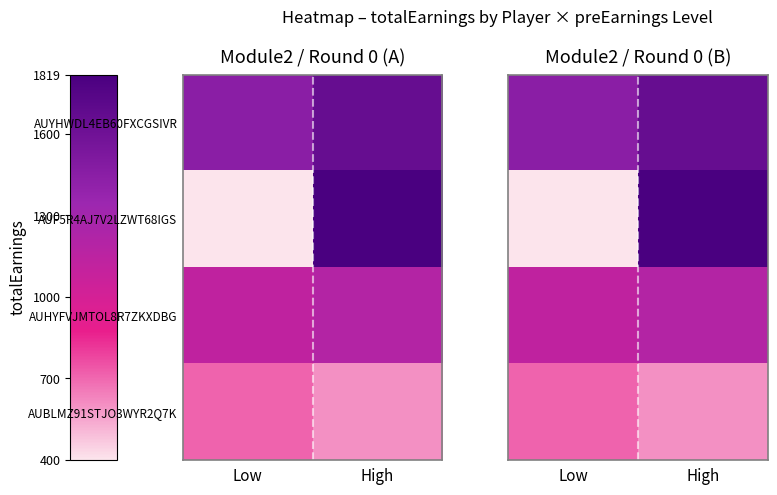

True or false: AUYHWDL4EB60FXCGSIVR has a value of 2085.9 at Low.

False